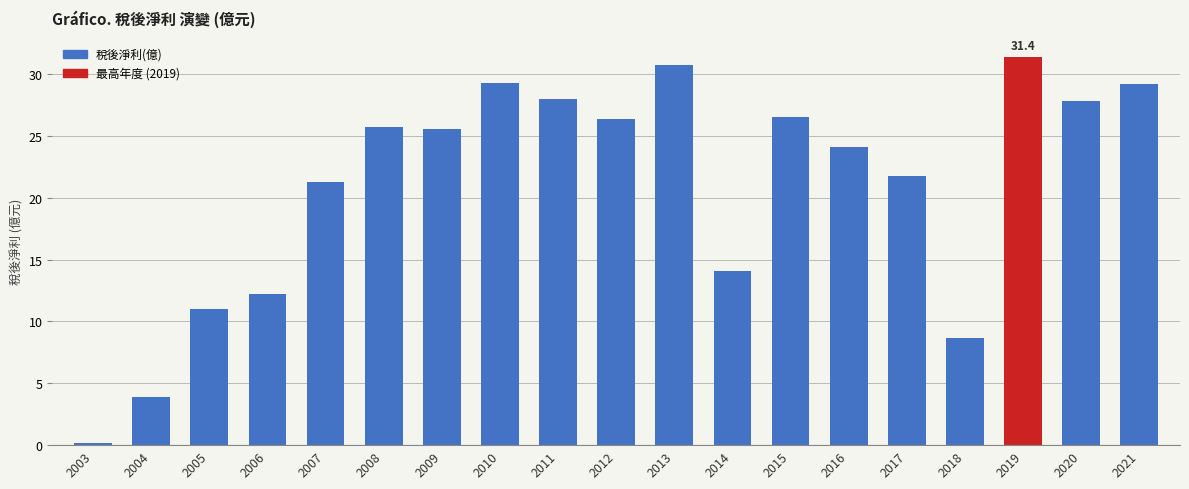

Which has a higher value, 2005 or 2003?

2005